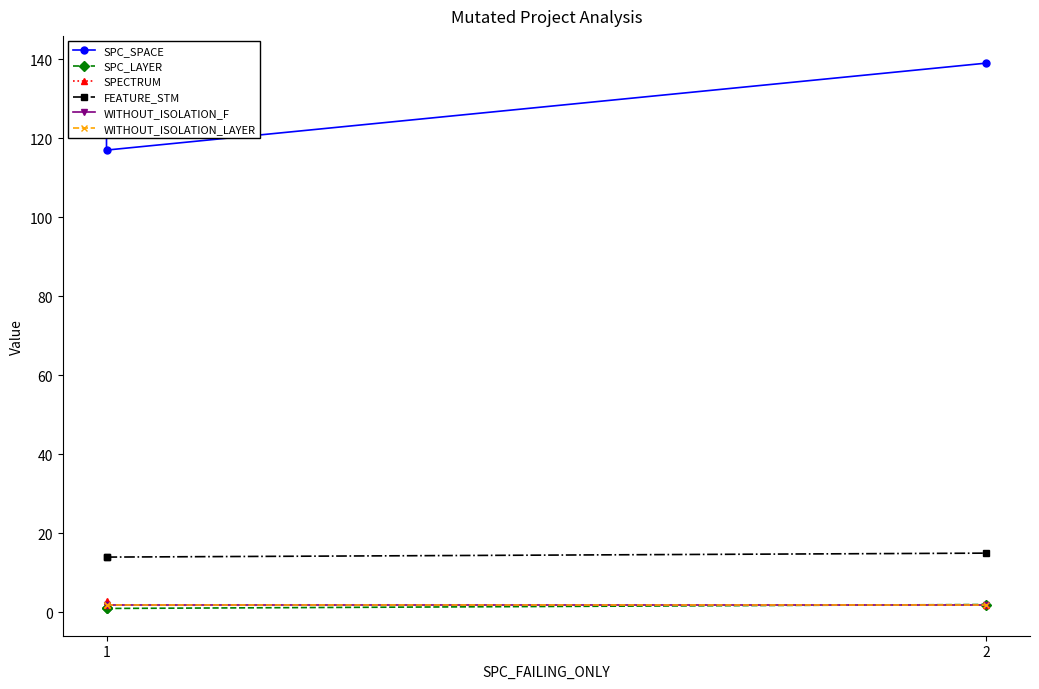

At 2, list the series in order from smallest to largest.

SPC_LAYER, SPECTRUM, WITHOUT_ISOLATION_F, WITHOUT_ISOLATION_LAYER, FEATURE_STM, SPC_SPACE